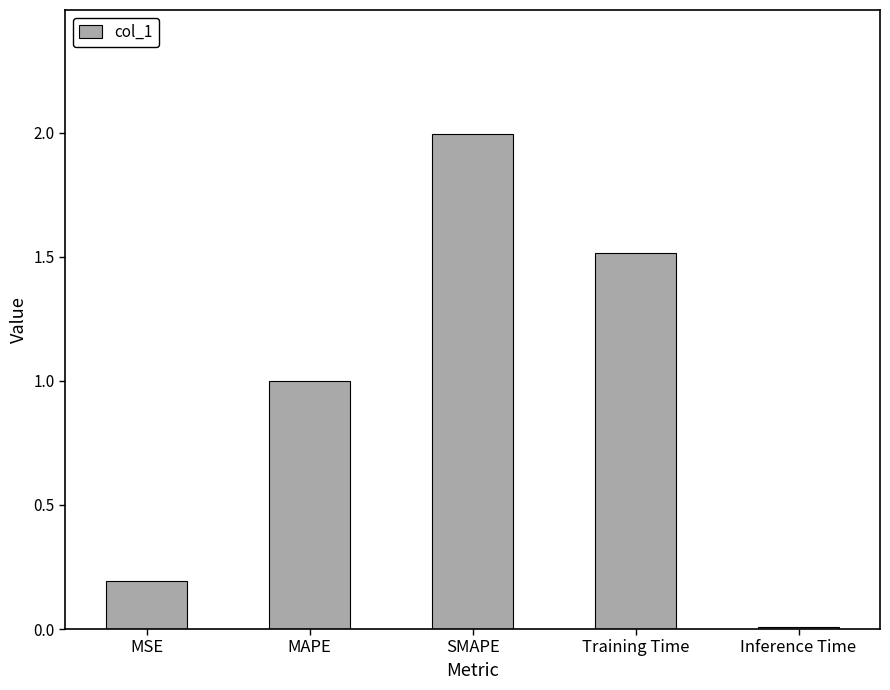

What is the difference between the second highest and second lowest values?

1.3